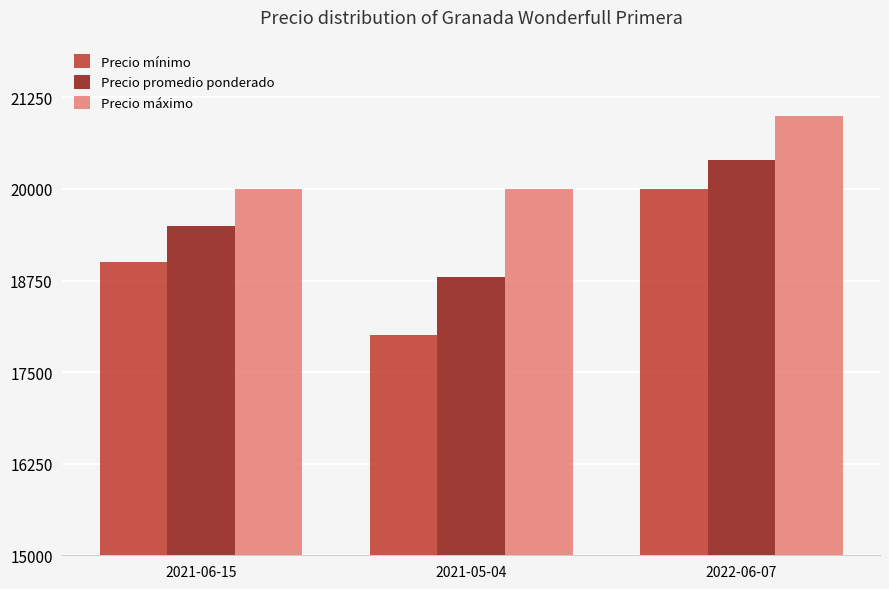

What is the label of the 2nd bar from the left?

2021-05-04